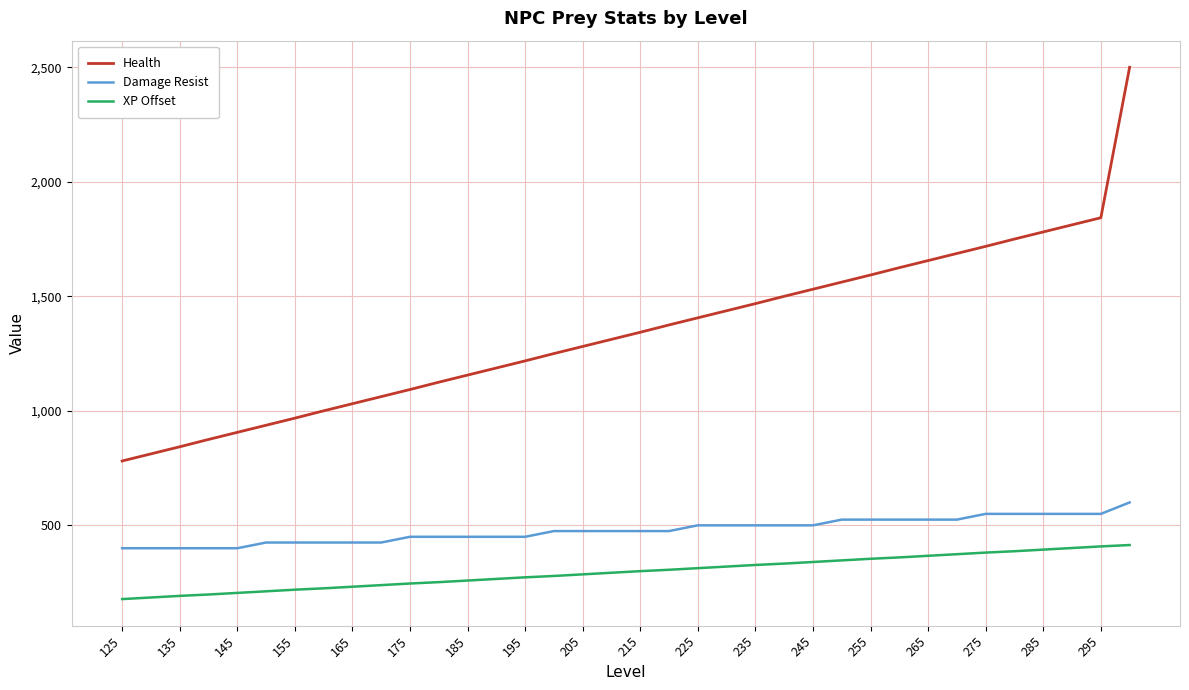

Is this an area chart (filled region under the line)?

No